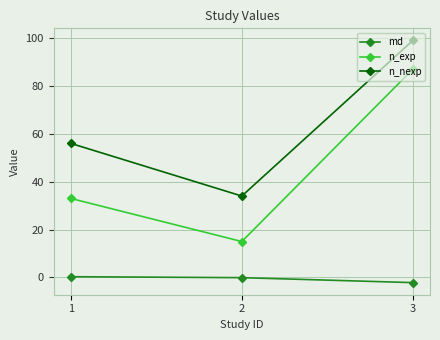

Does the chart display data point markers on the line(s)?

Yes